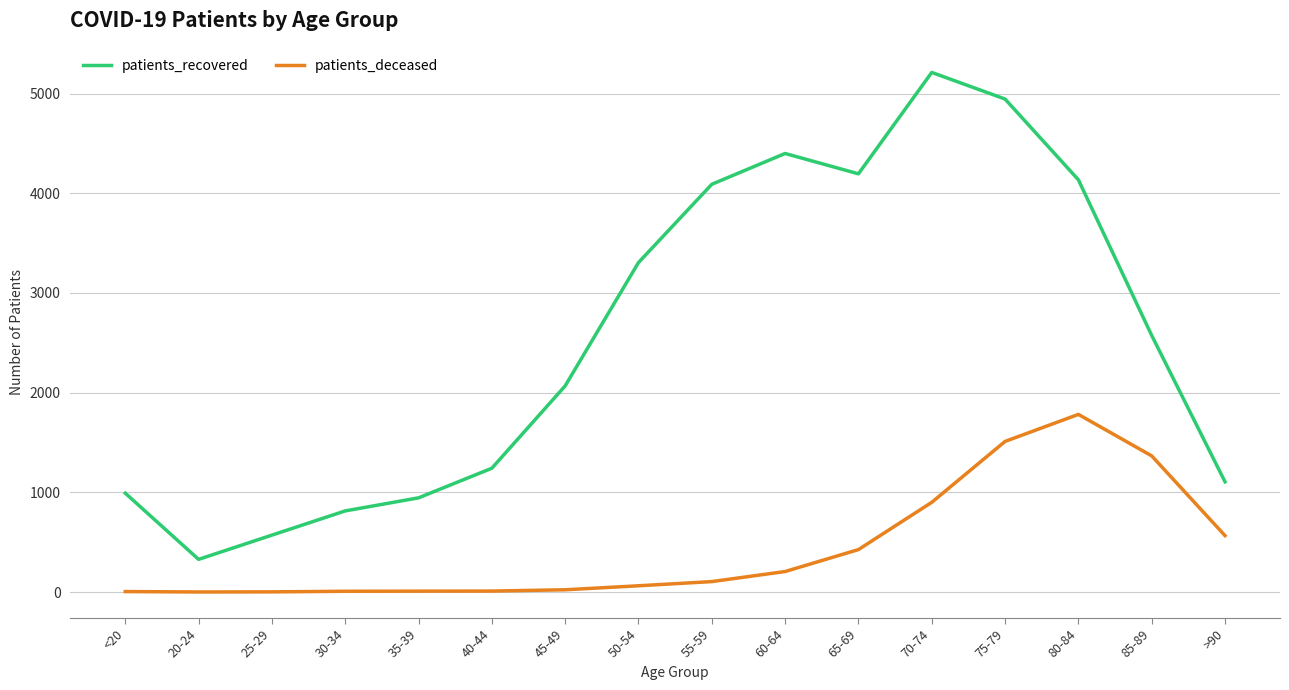

Is the value of patients_deceased at 25-29 greater than the value of patients_recovered at 25-29?

No